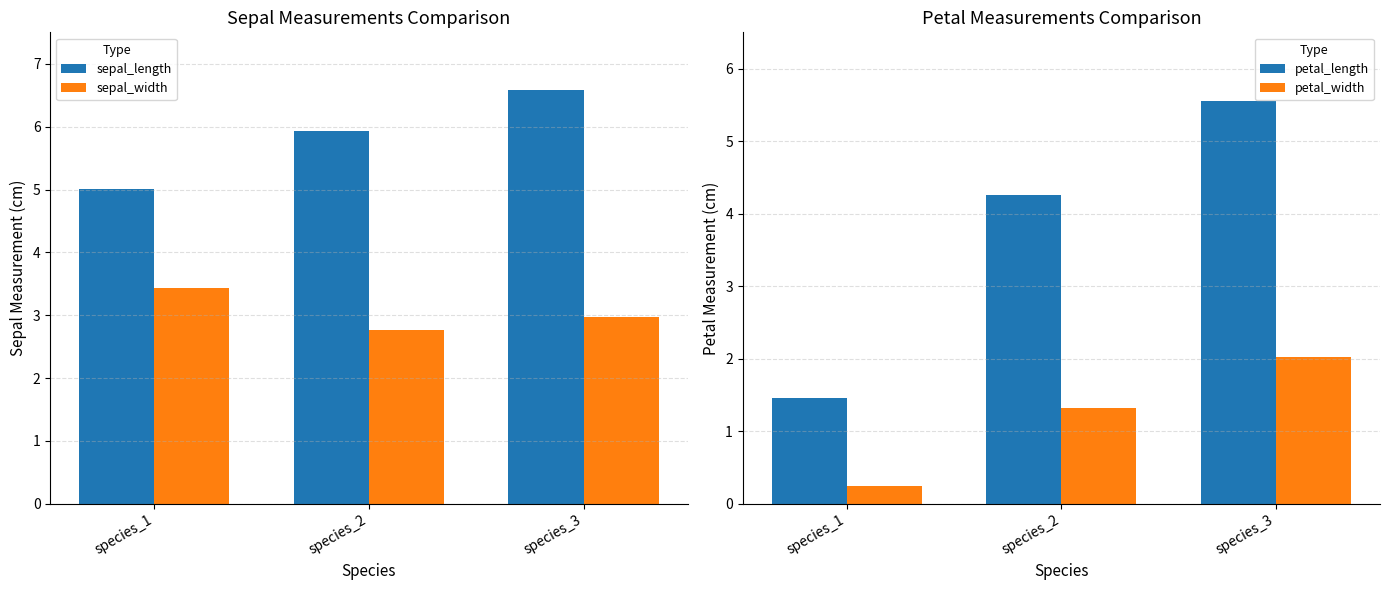

The sepal_width series shows 3.4 at species_1. True or false?

True